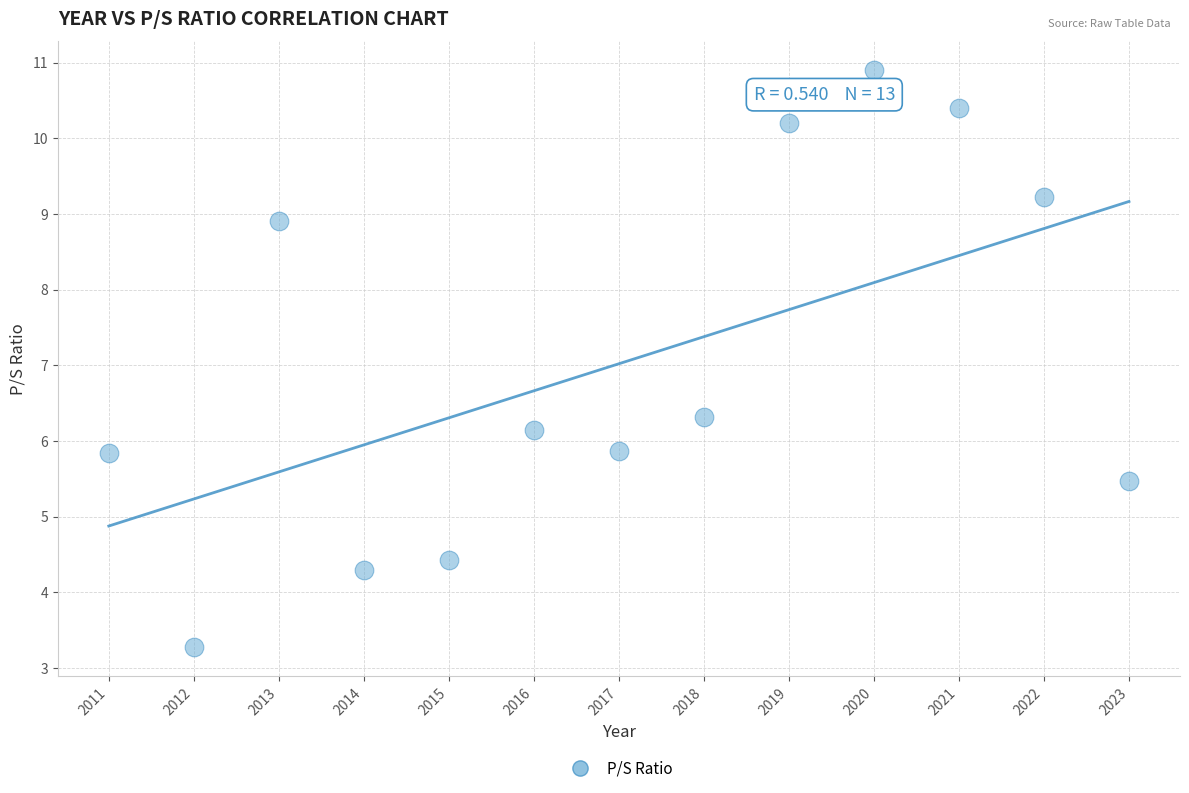

What Y value in the scatter plot is closest to 7?

6.3